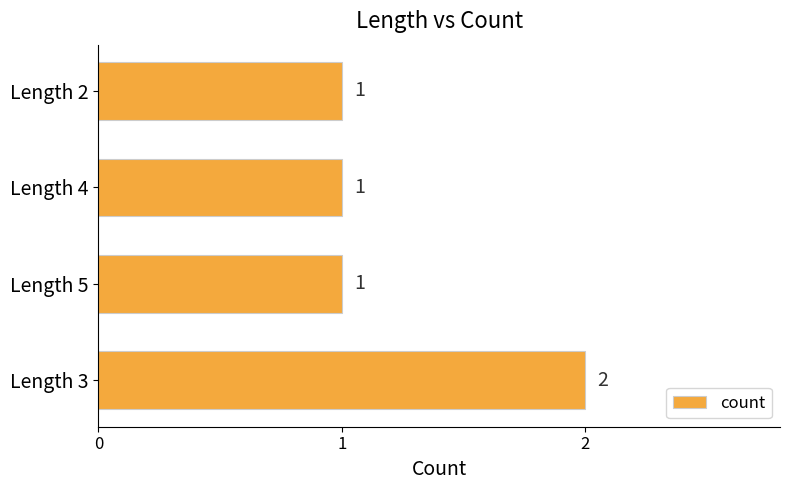

Does the chart contain stacked bars?

No